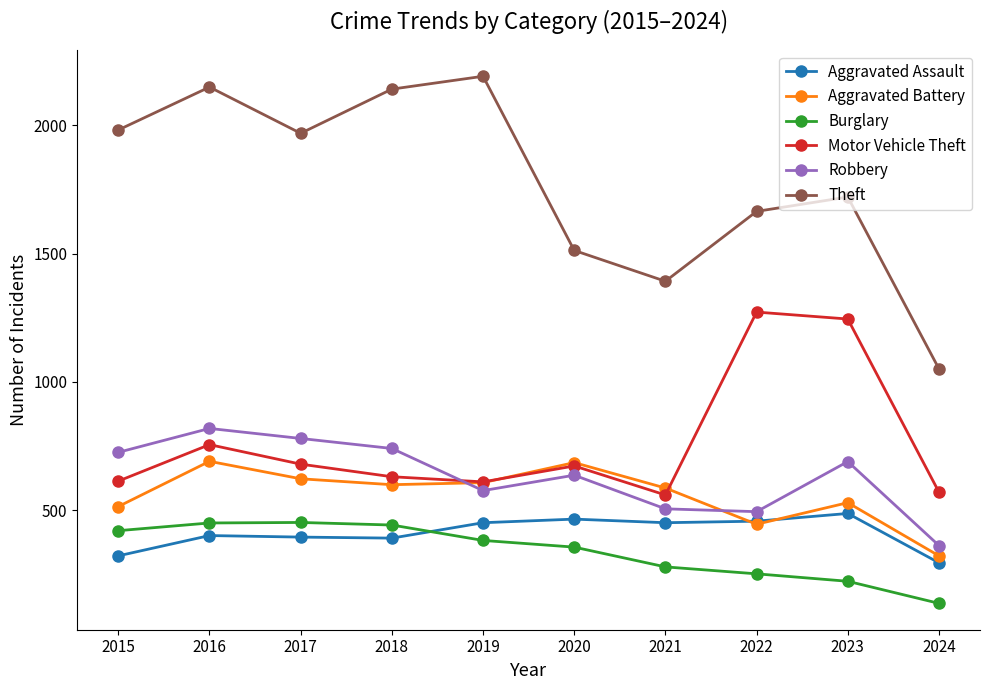

The value of Aggravated Battery at 2018 is 380. True or false?

False